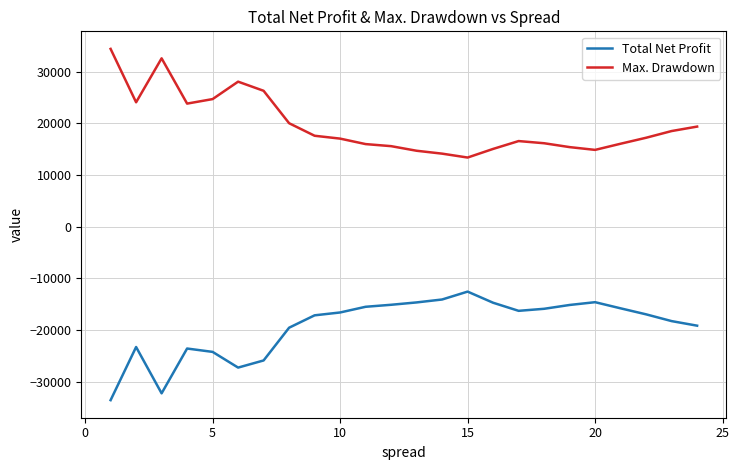

Which series has the largest total across all categories?

Max. Drawdown